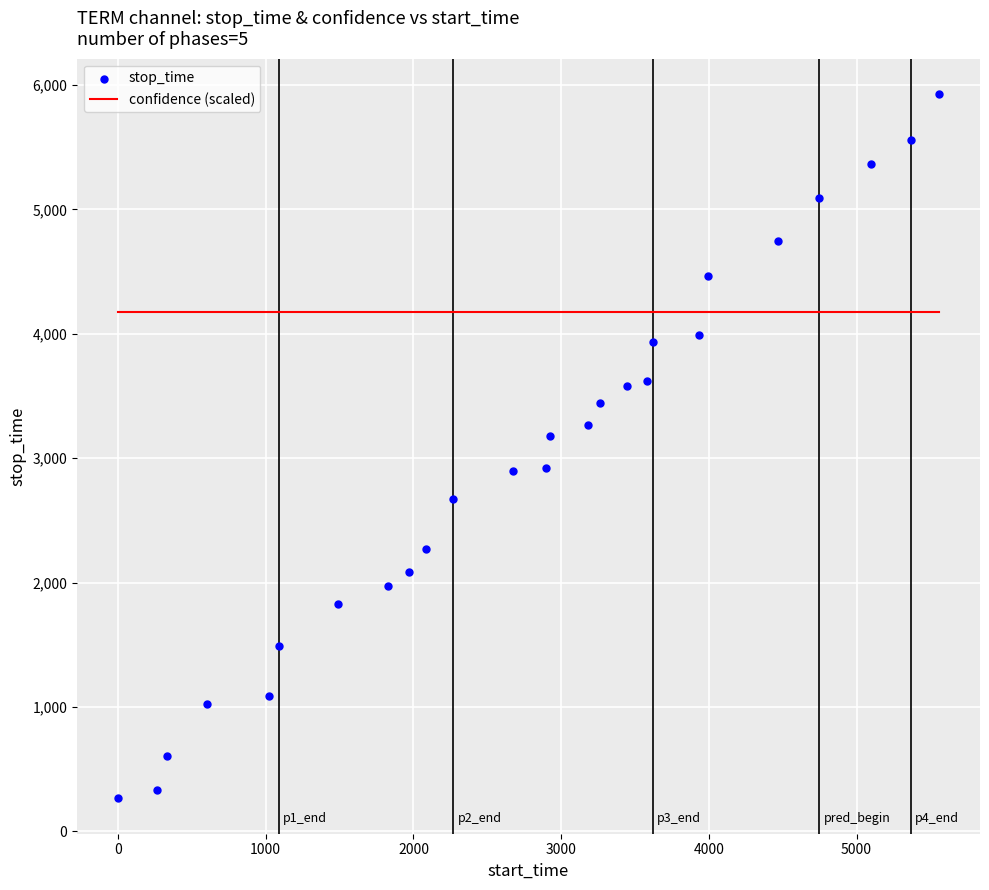

What are all the series names shown in the legend?

confidence (scaled), stop_time